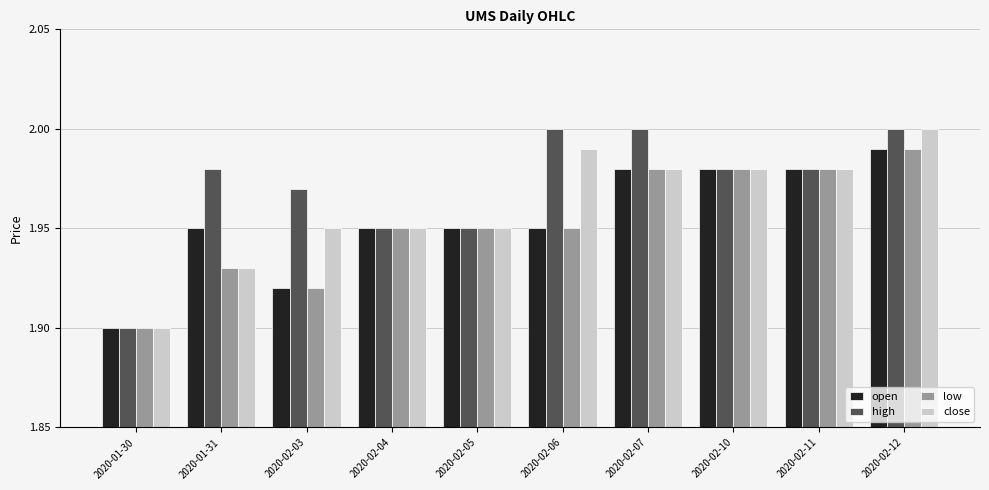

How many close values are between 1 and 2?

10